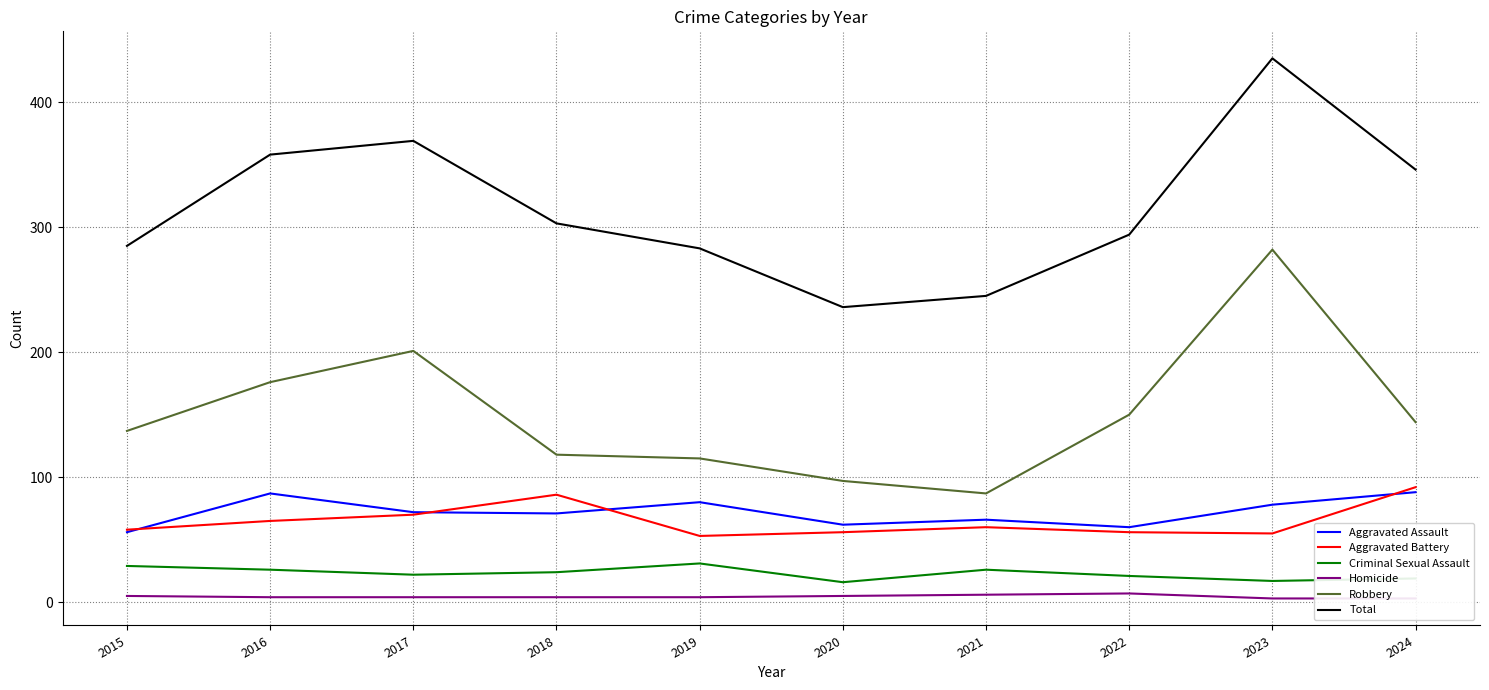

Is it true that Homicide equals 3 at 2020?

False